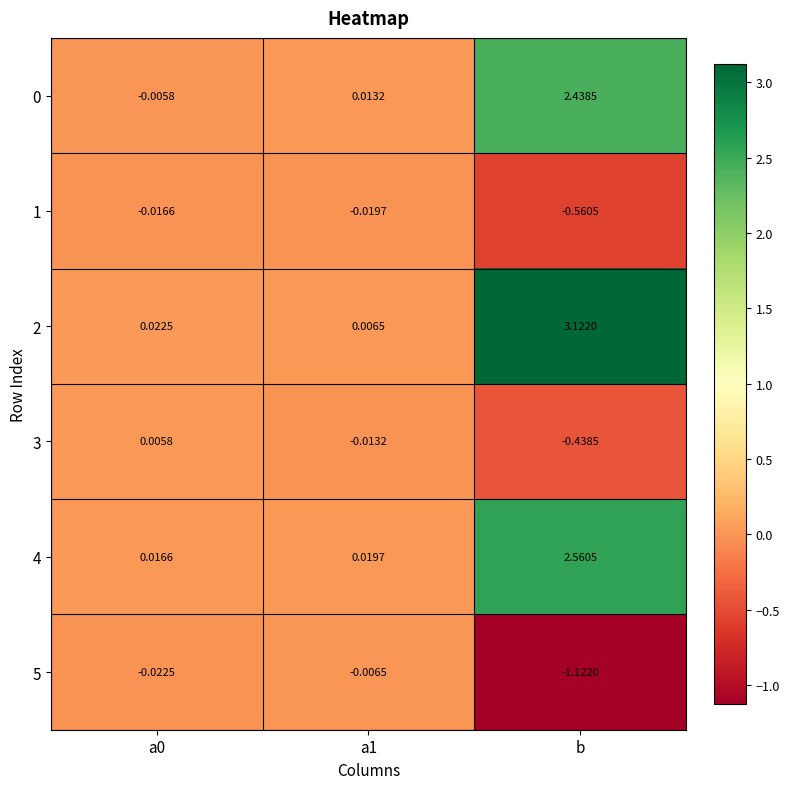

Which series has the largest range (max minus min)?

2